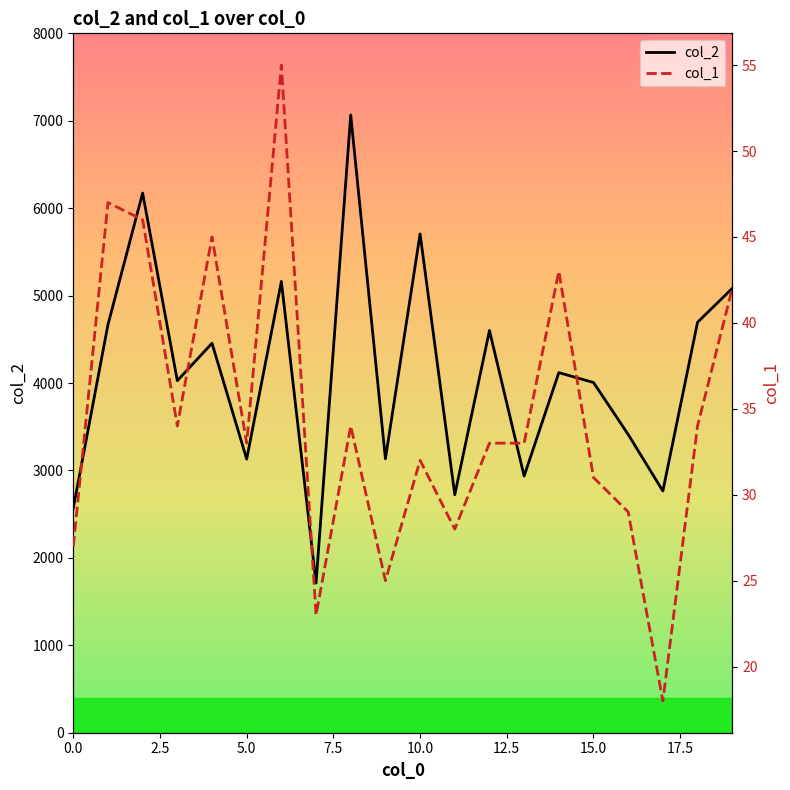

What is the value of the col_1 point at the 10th from the left?

25